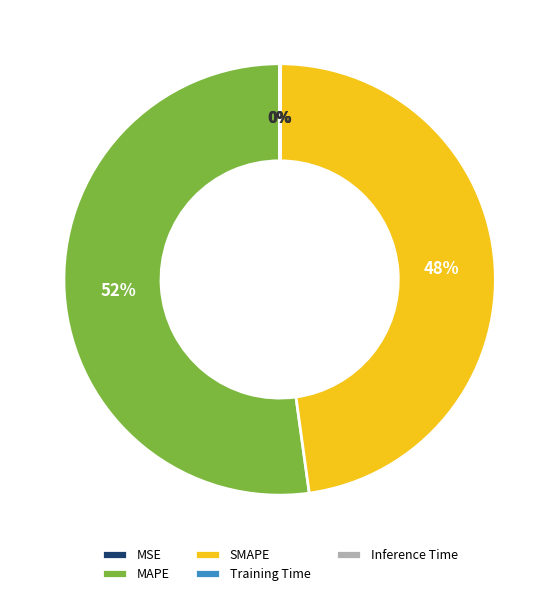

To the nearest percent, what is the difference between the largest and smallest slice percentages?

52%